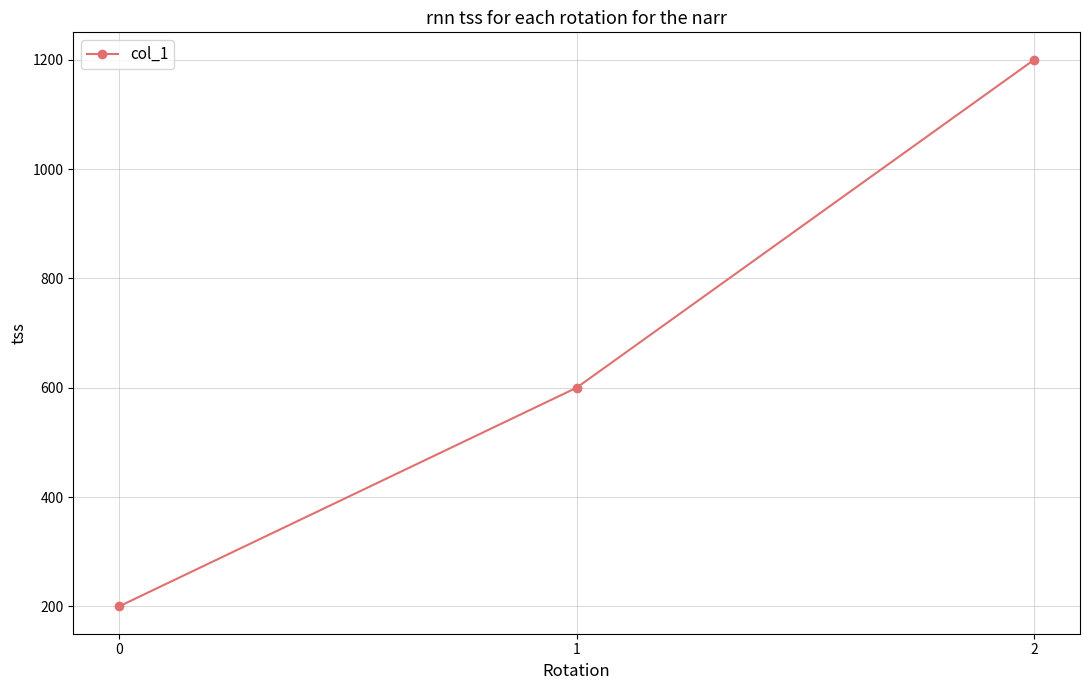

Does the chart have visible grid lines?

Yes